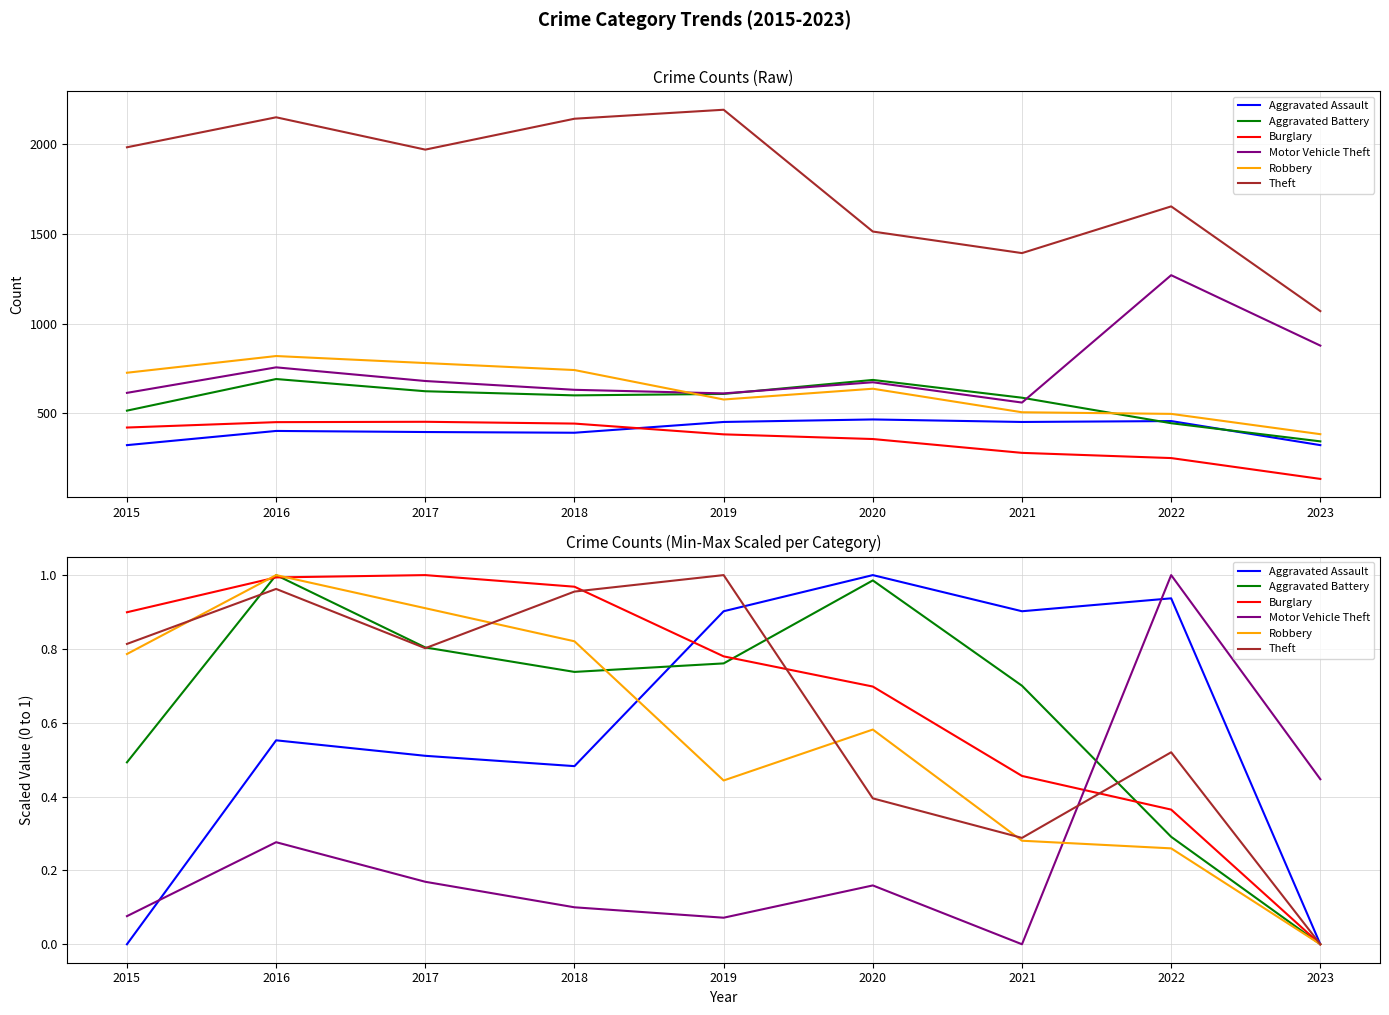

At how many categories does at least one series exceed 0?

9